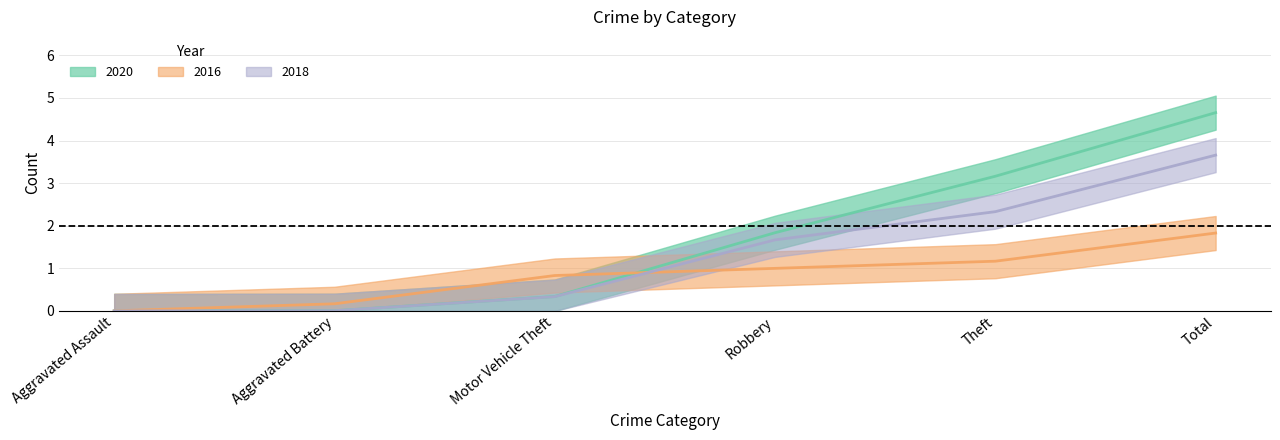

List the labels in order of 2020 value, smallest first.

Aggravated Assault, Aggravated Battery, Motor Vehicle Theft, Robbery, Theft, Total